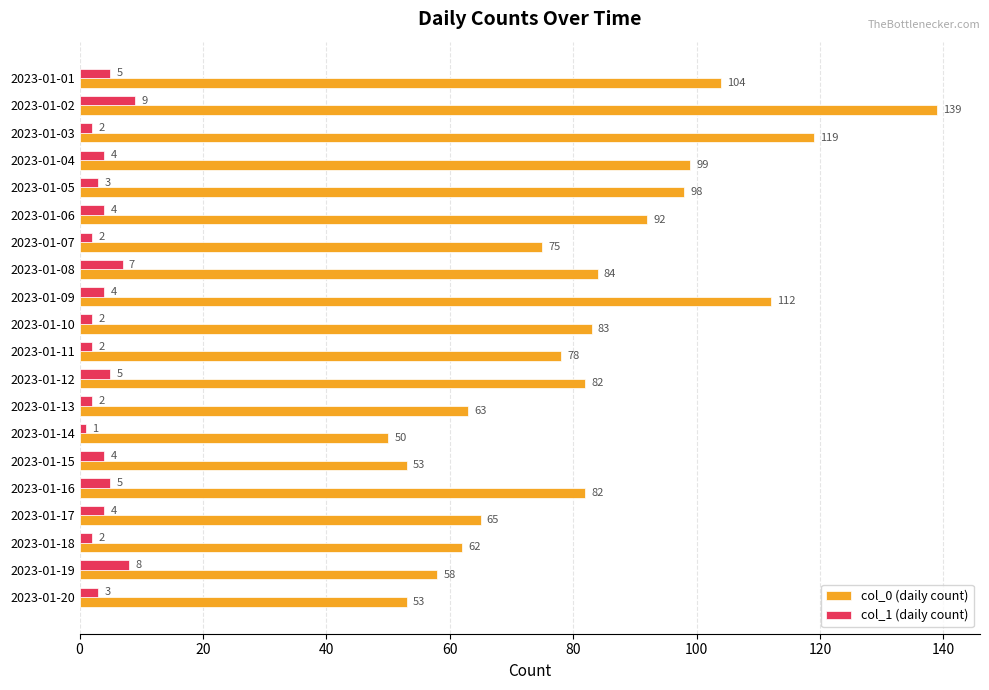

At which category is the sum across all series the highest?

2023-01-02